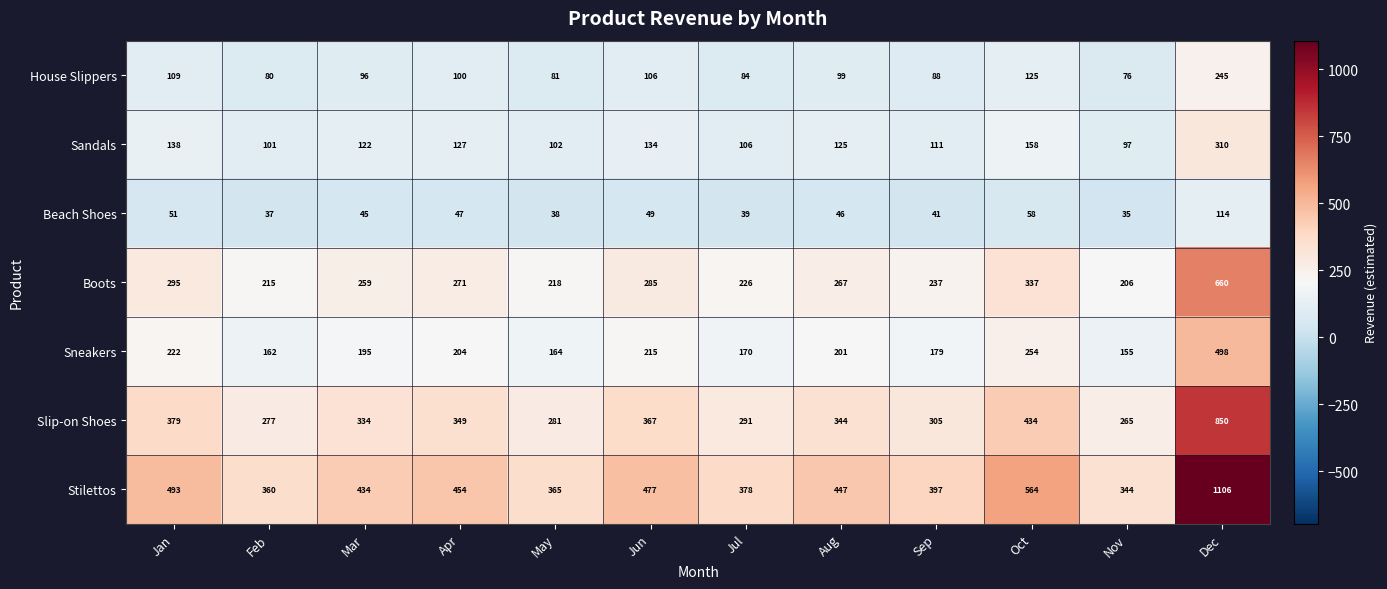

The Boots series shows 206 at Nov. True or false?

True